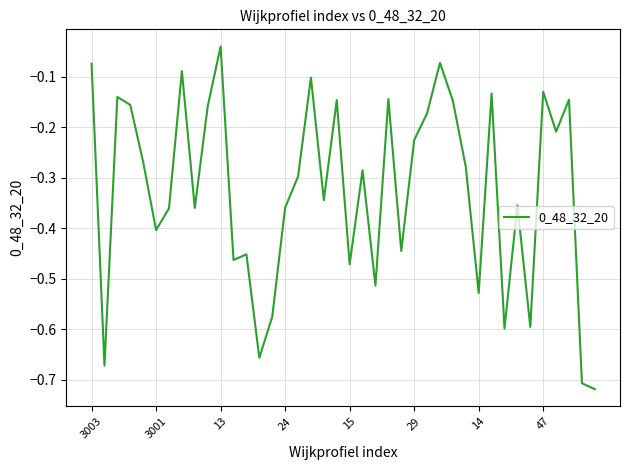

What is the sum of all values?

-13.0